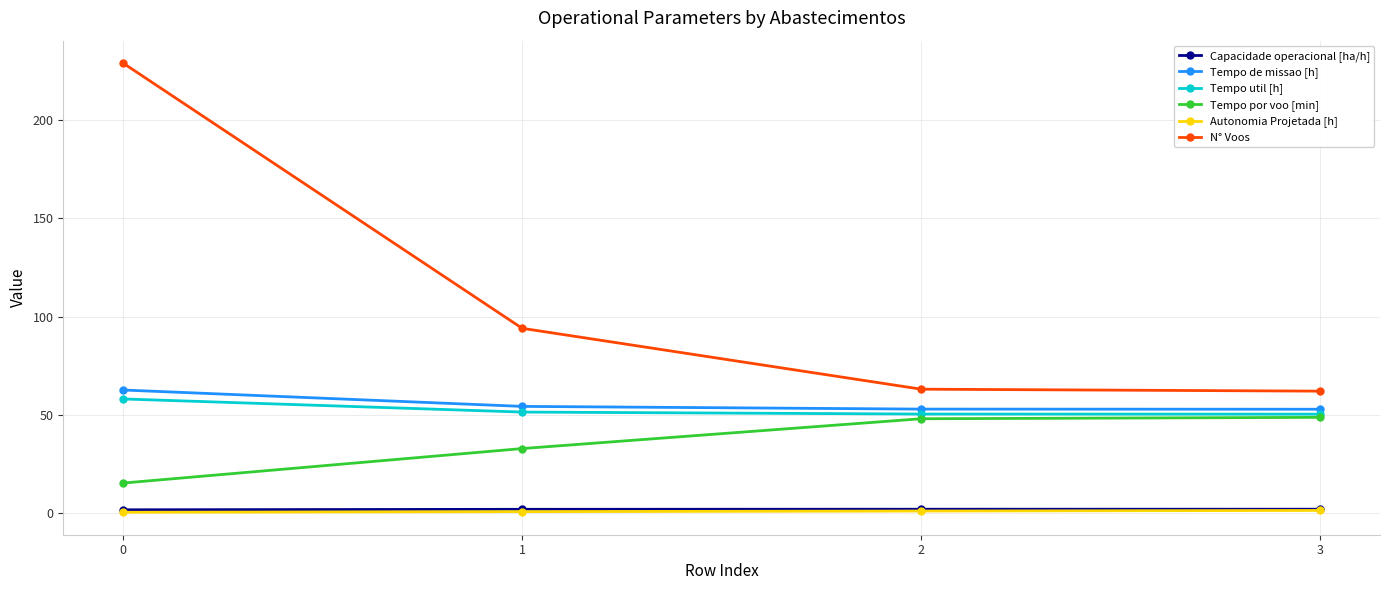

Is this an area chart (filled region under the line)?

No